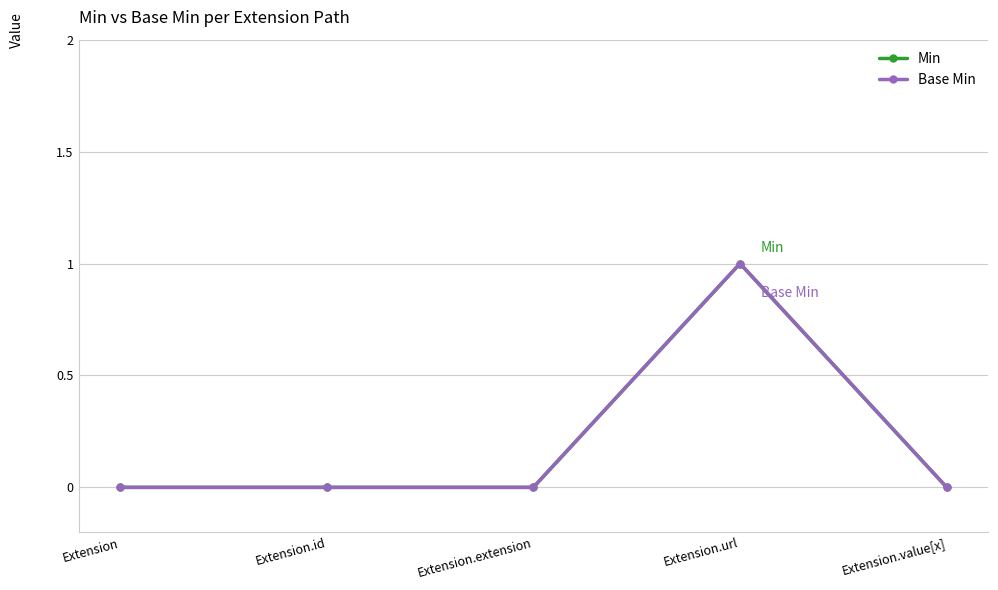

Which series changed the most between Extension.extension and Extension.value[x]?

Min